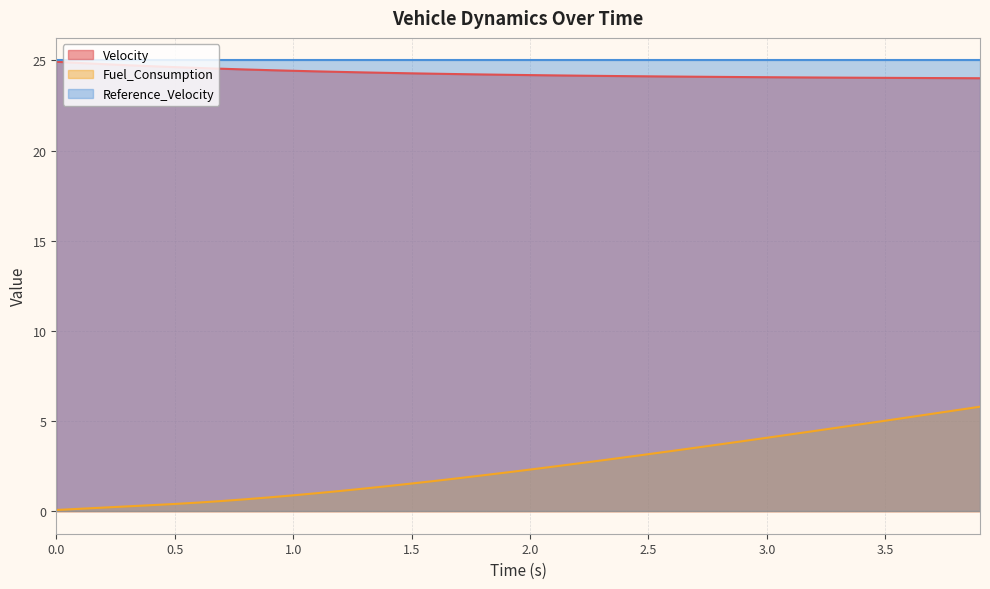

The value of Fuel_Consumption at 0.4 is 0.6. True or false?

False